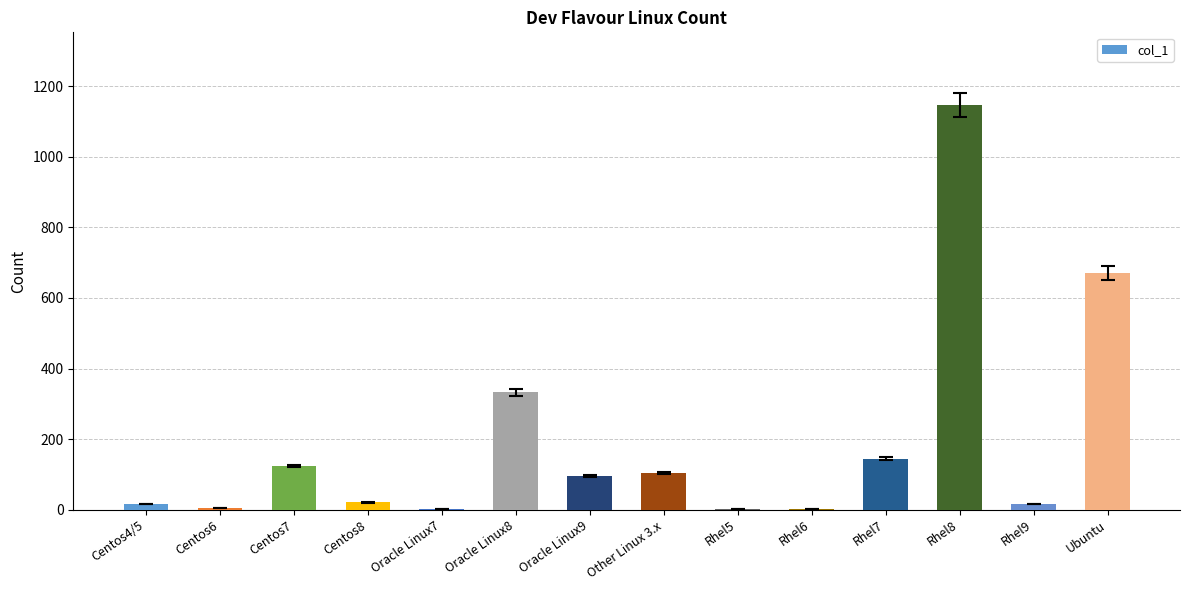

What is the change in value from Oracle Linux7 to Other Linux 3.x?

+101